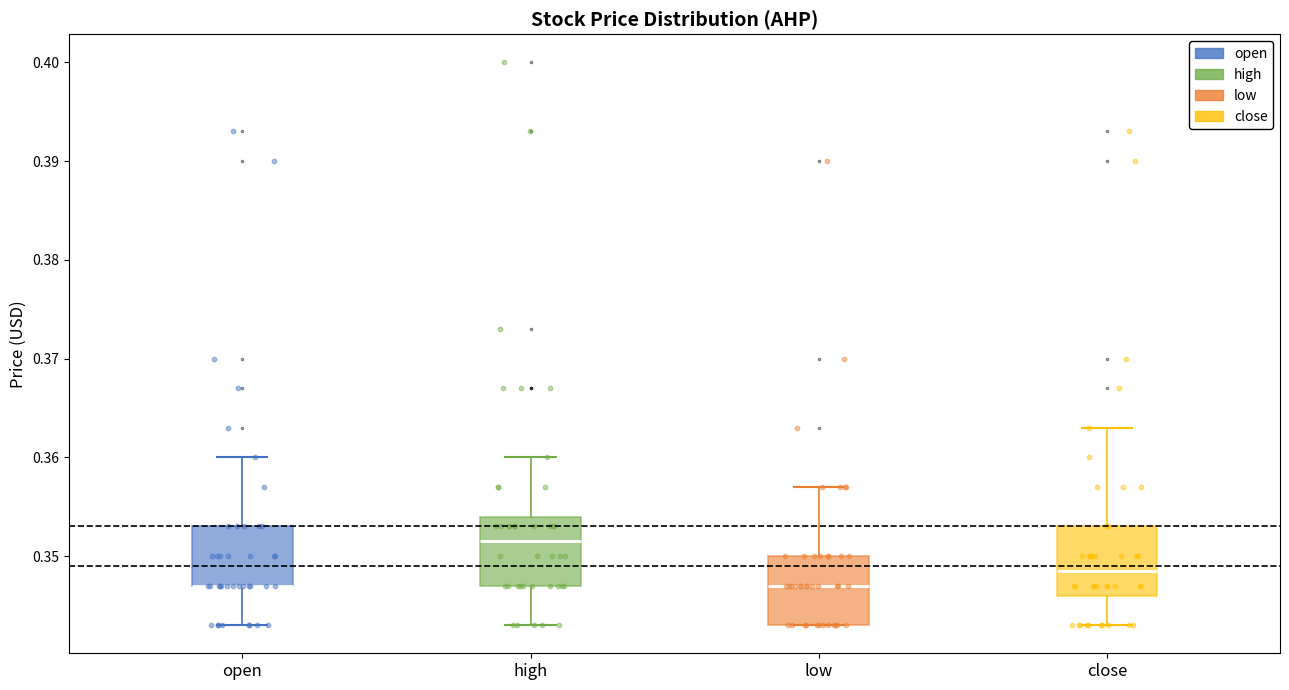

Where does the median line of the box for high sit on the y-axis? The values are not printed on the chart, so give them approximately, as read against the axis.

0.352